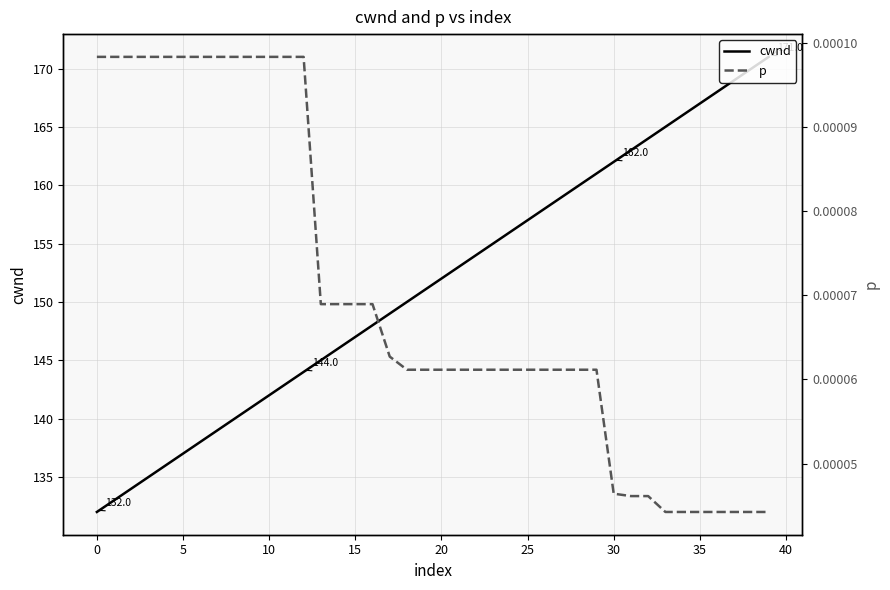

How many data points in cwnd are less than 152?

20